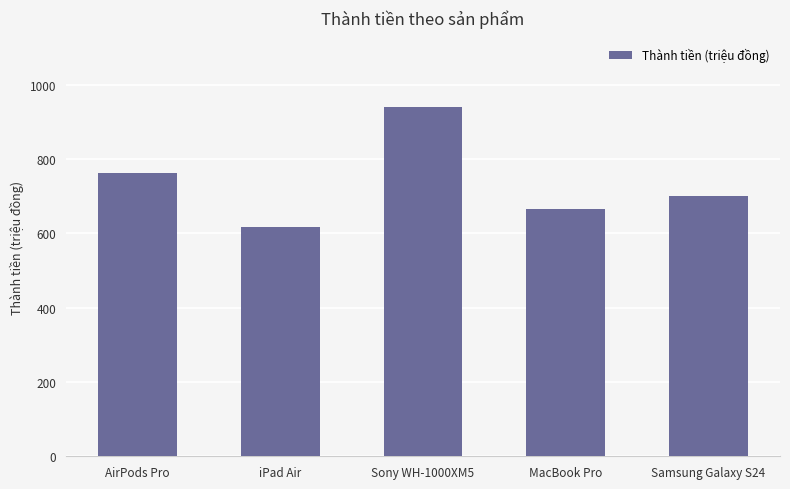

Does the chart contain any negative values?

No